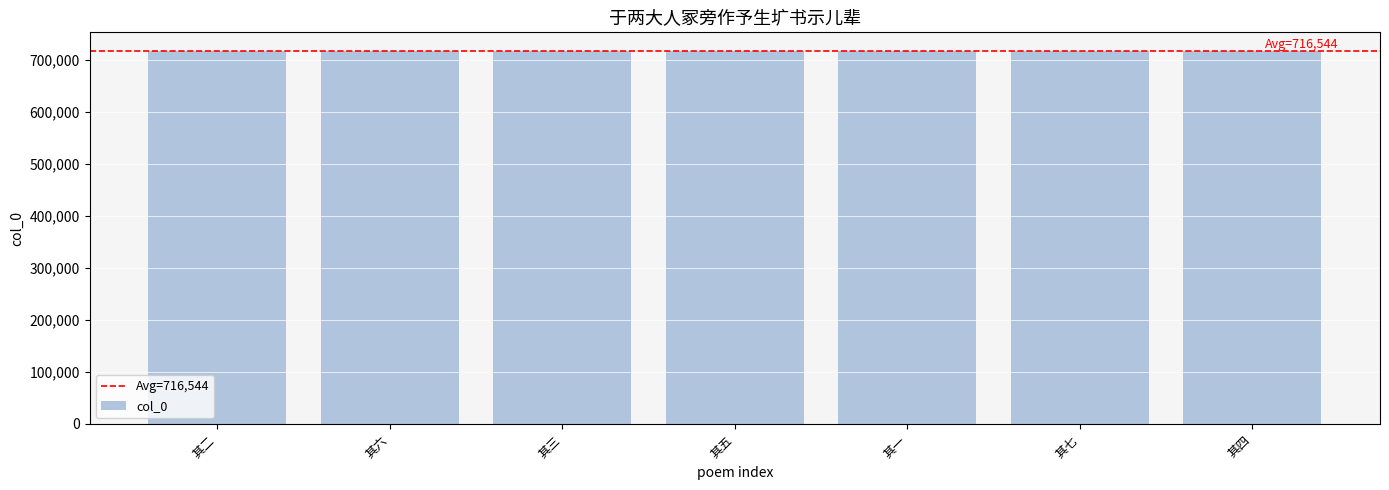

True or false: the data shows 716545 at 其五.

True